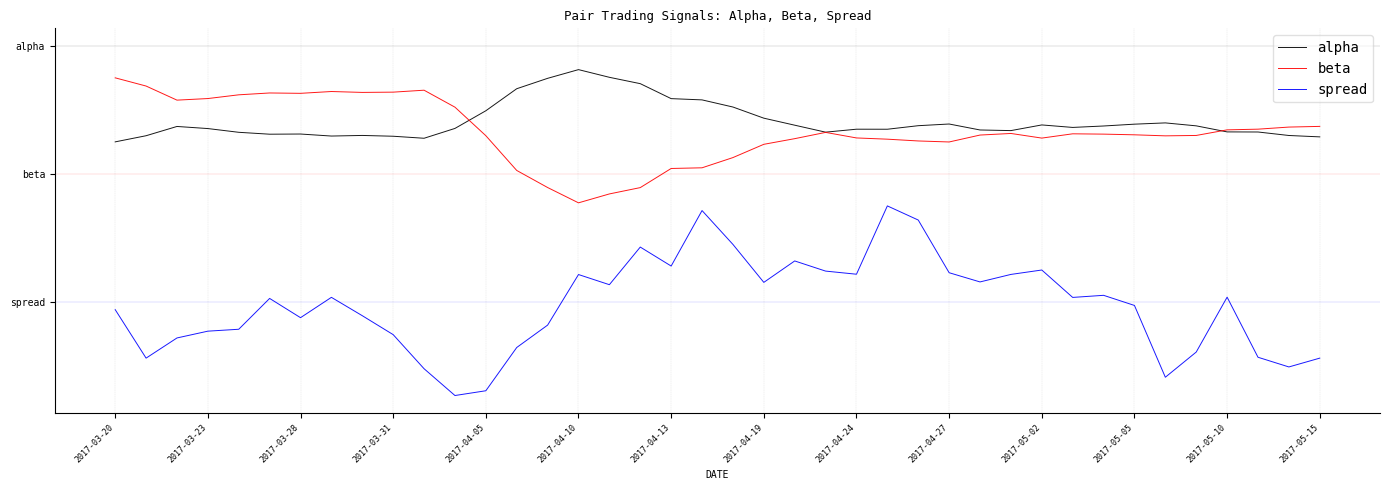

Does the chart have visible grid lines?

Yes